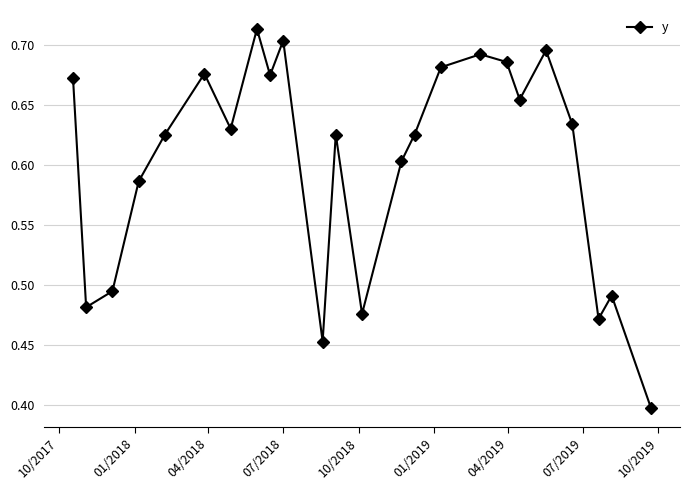

What is the sum of all values?

14.4